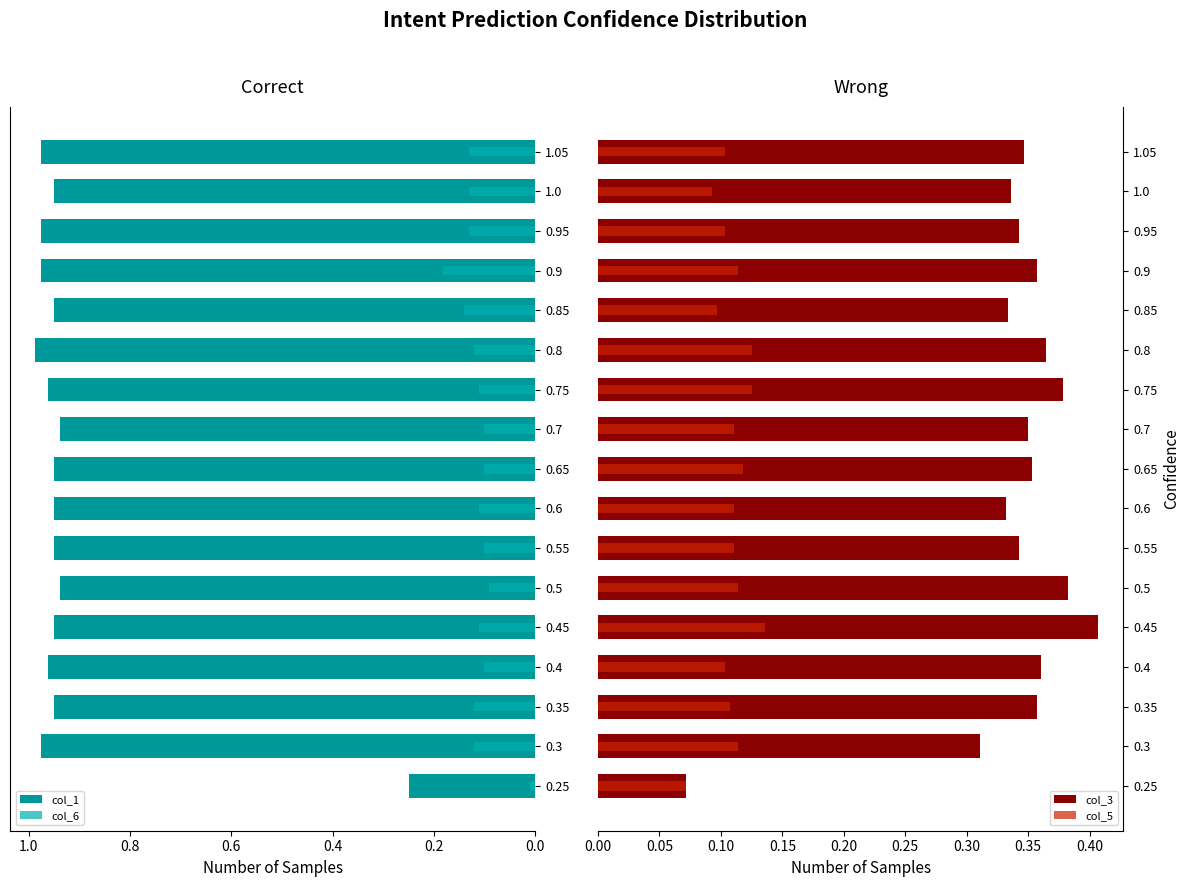

The col_6 series shows 0.1 at 0.85. True or false?

False